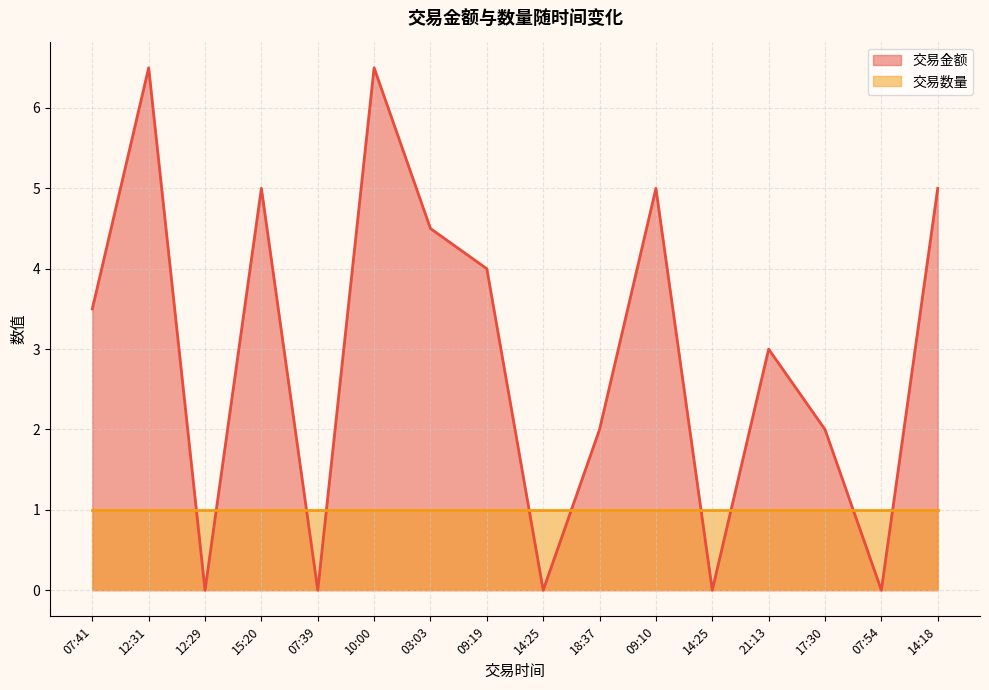

Approximately how many times larger is the value at 21:13 compared to 14:18?

0.6